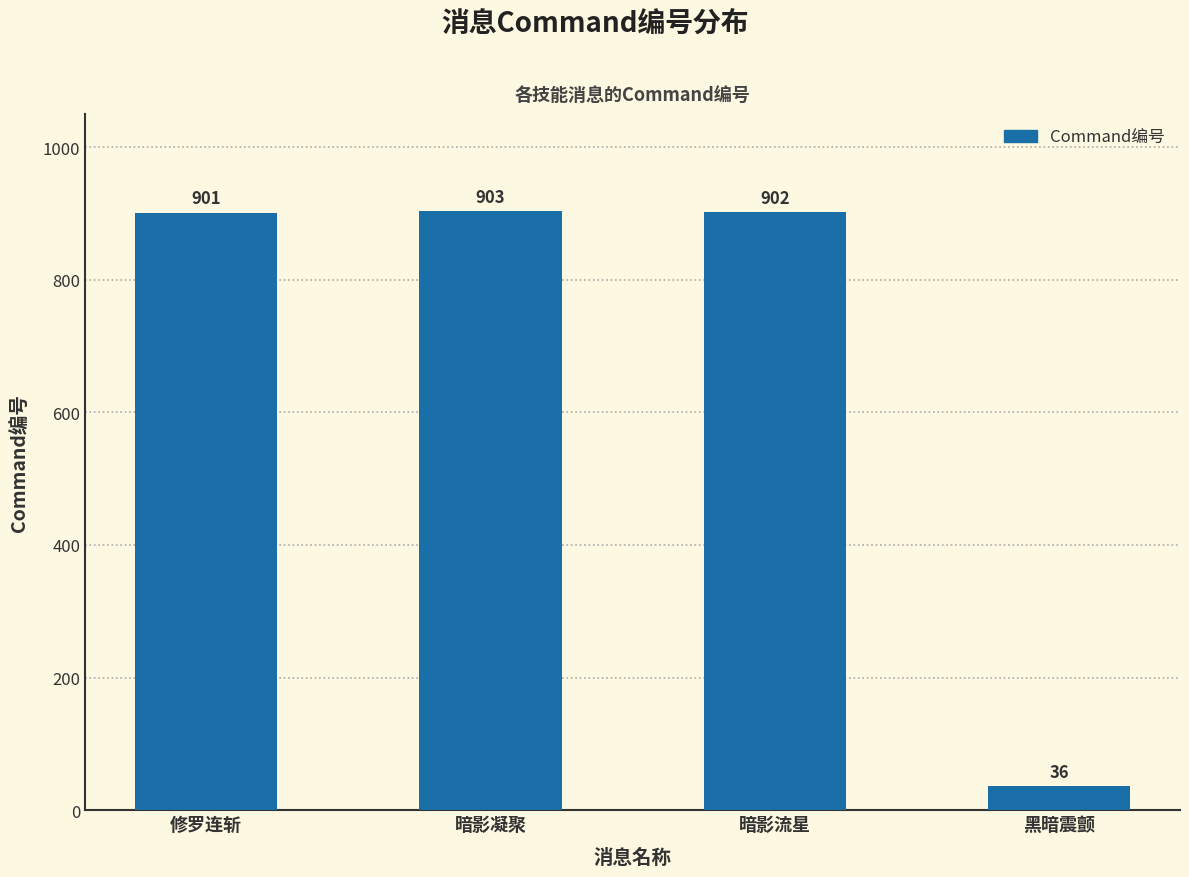

What is the label of the 2nd bar from the left?

暗影凝聚